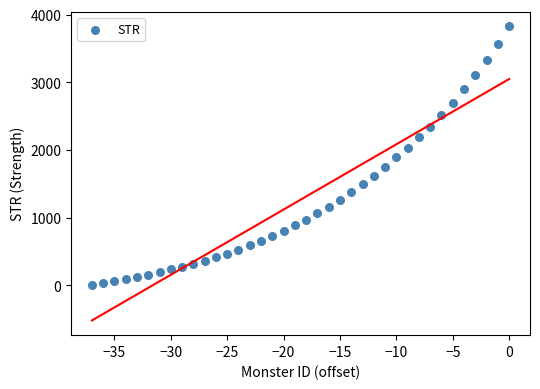

What is the range of X values (max minus min)?

37